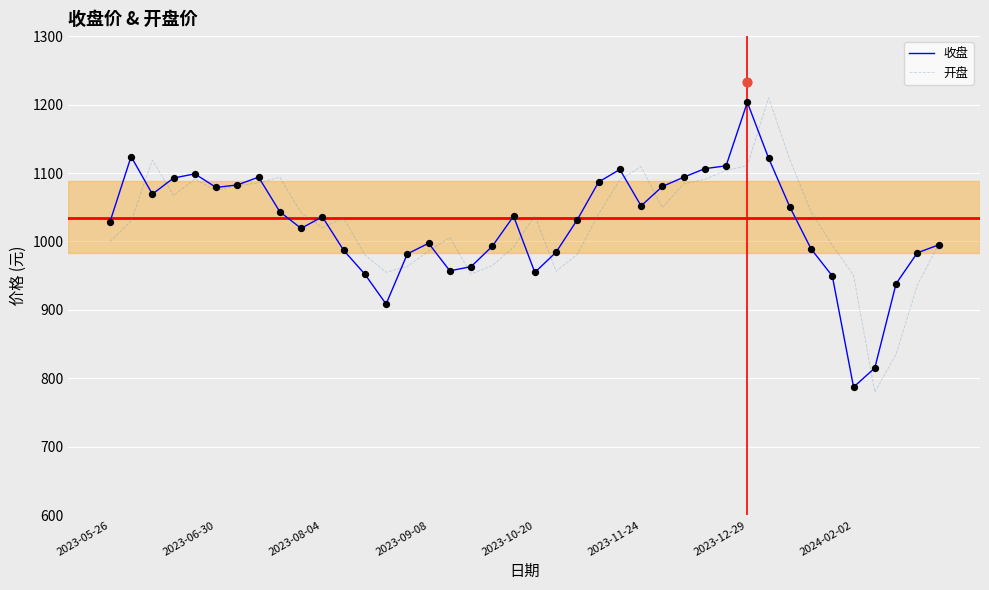

The value of 开盘 at 2023-10-20 is 276.8. True or false?

False